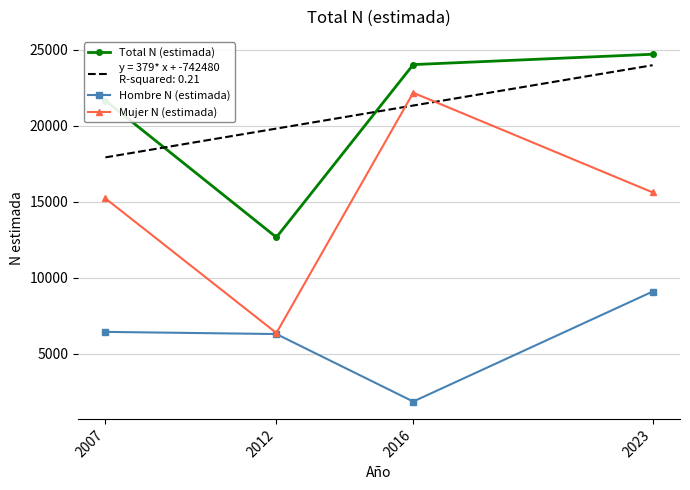

Is it true that Total N (estimada) equals 24691 at 2023?

True